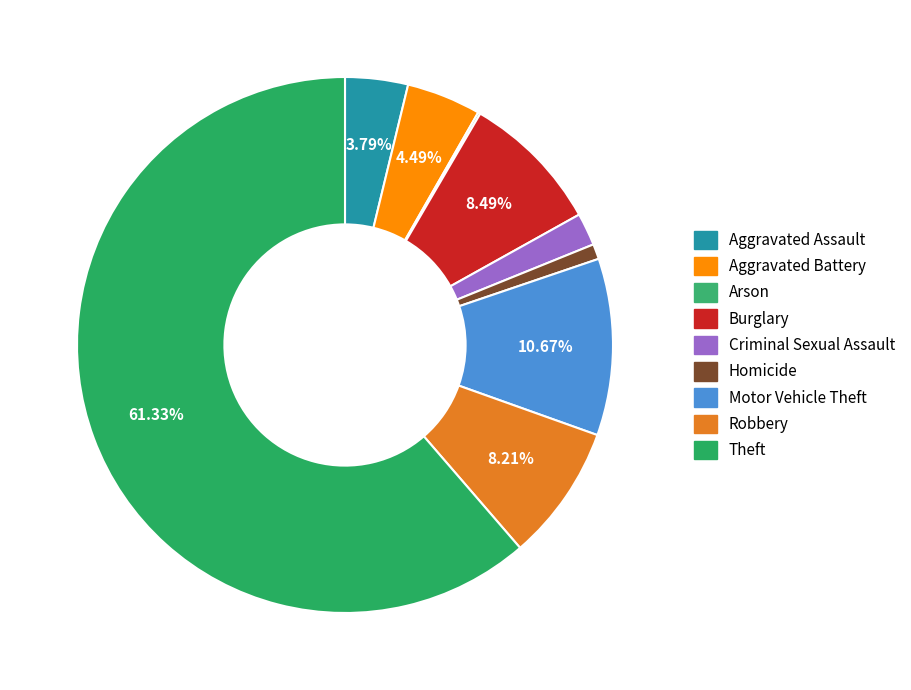

Is the sum of Aggravated Assault and Motor Vehicle Theft greater than half?

No